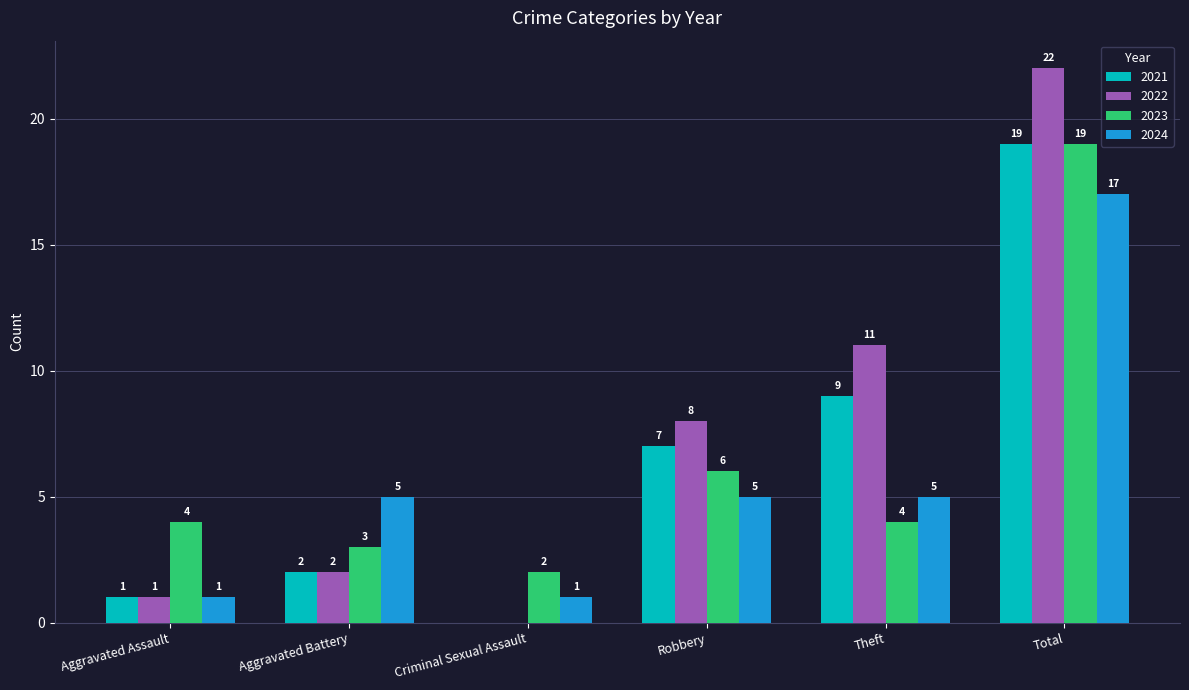

Which label corresponds to the largest value in the chart?

Total